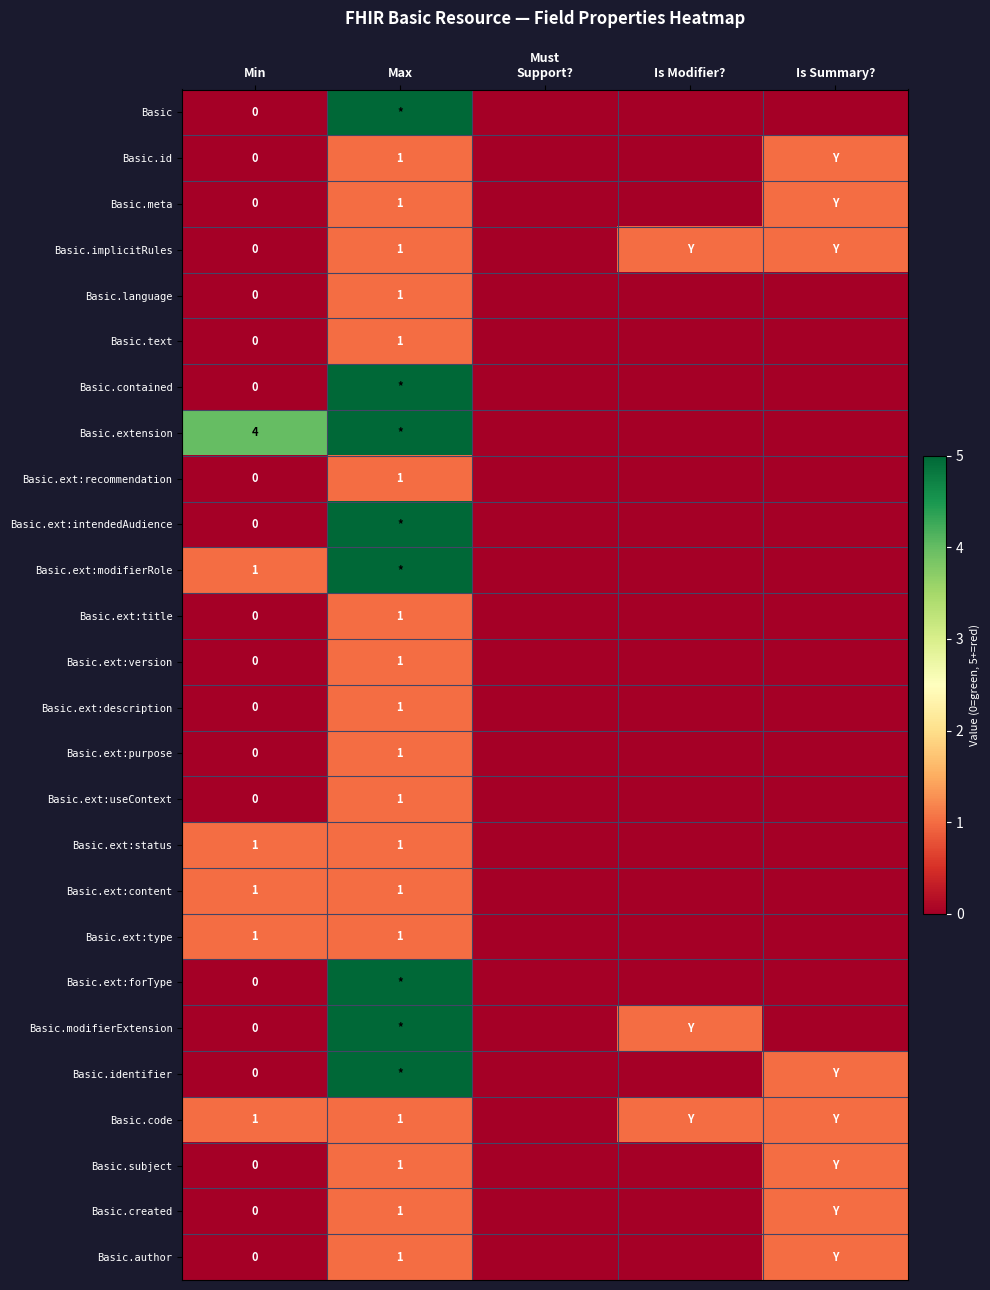

The value of Basic.extension at Min is 1. True or false?

False